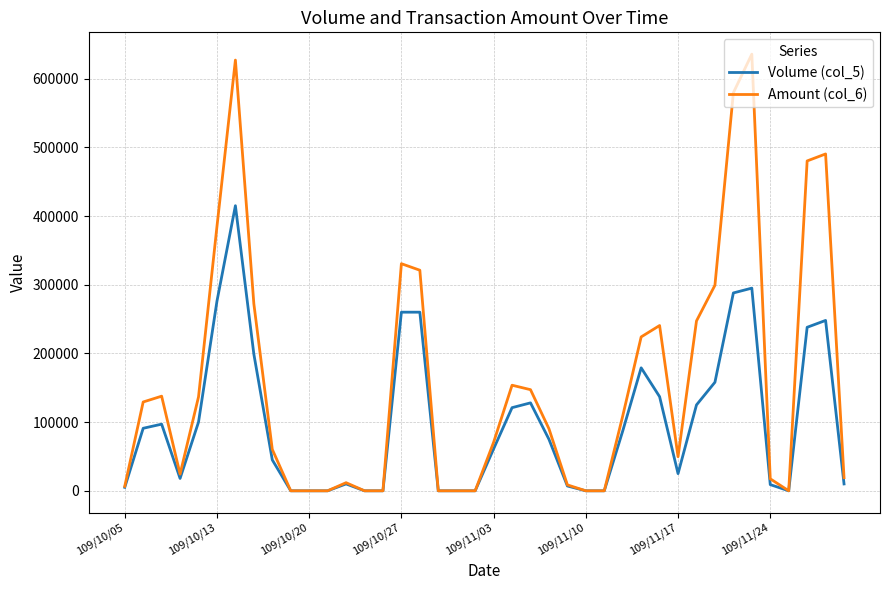

Which series has the widest spread of values?

Amount (col_6)